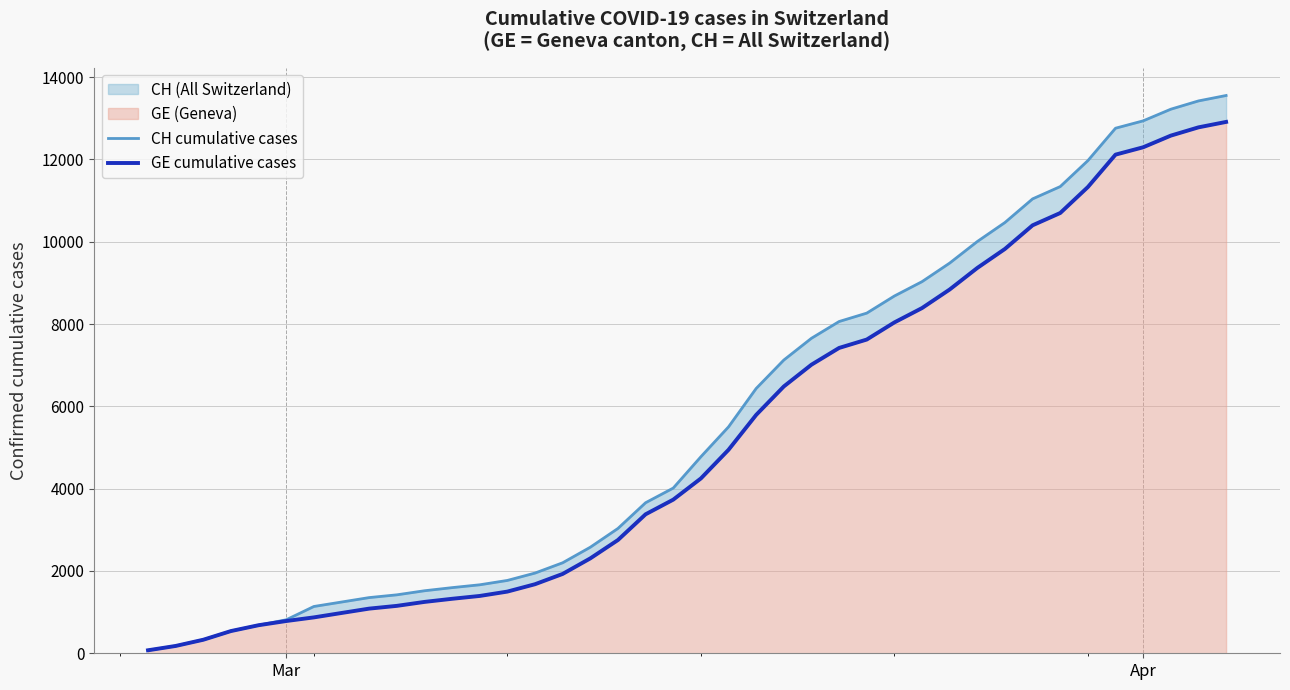

What is the value of the CH cumulative cases point at the 7th from the left?

1137